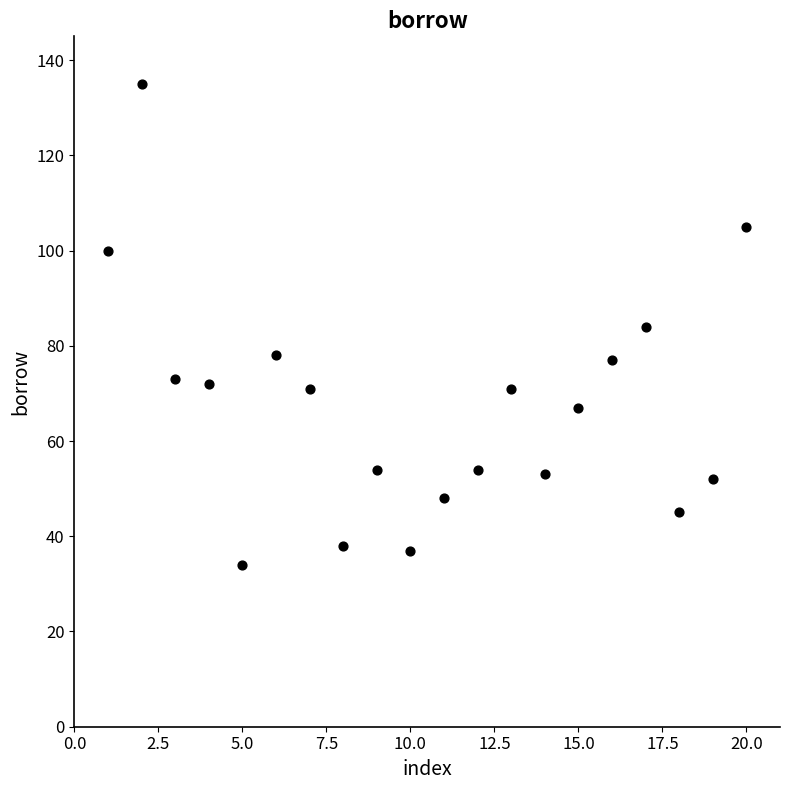

What is the range of X values (max minus min)?

19